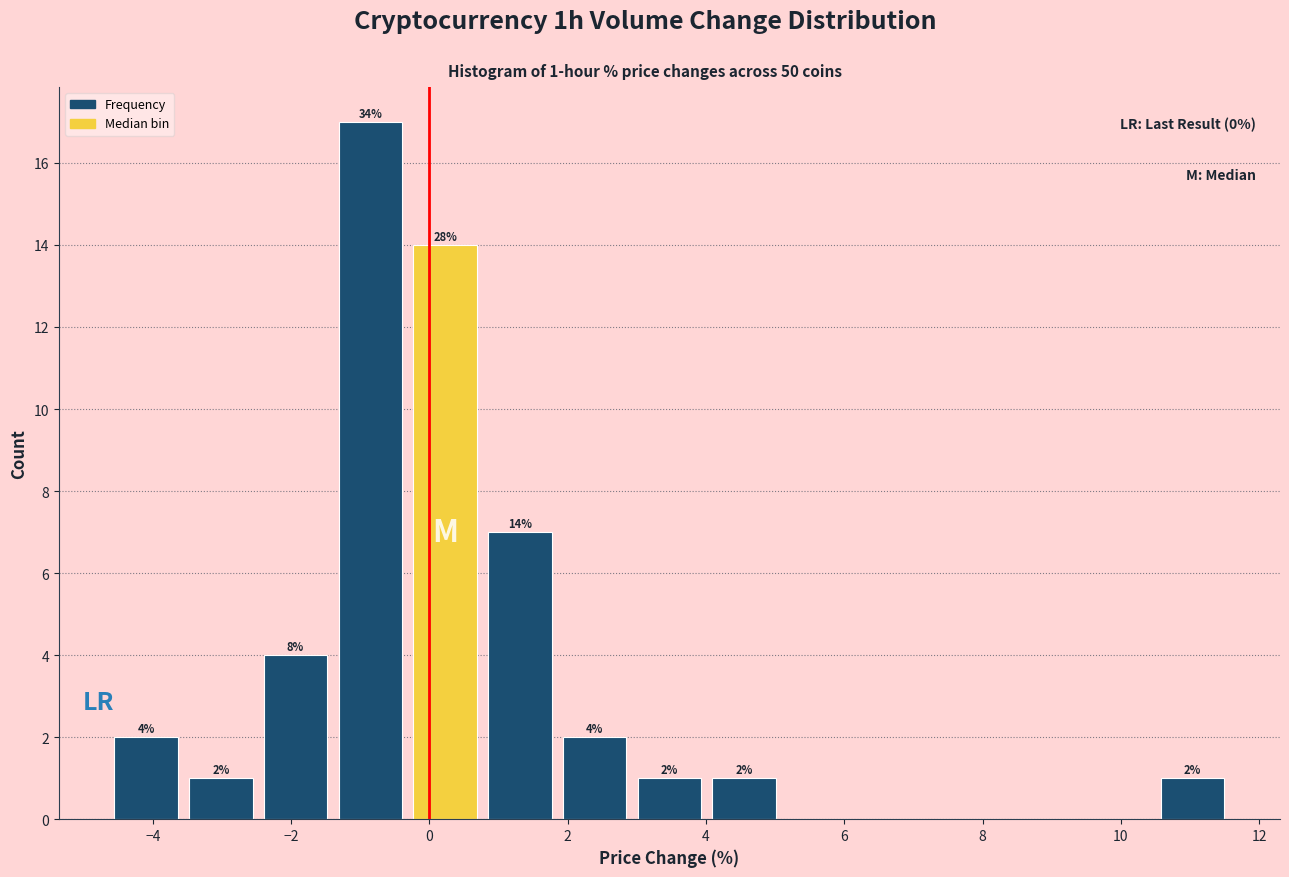

Which range on the x-axis has the tallest bar?

-1.4 to -0.4